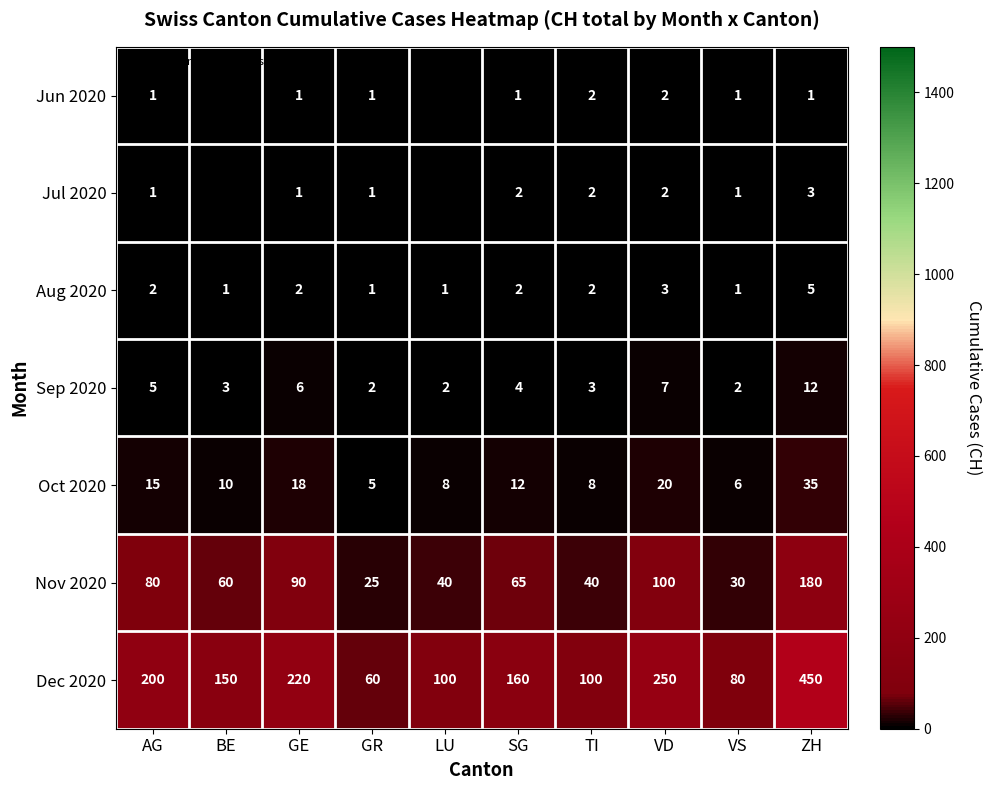

Rank the series at SG from lowest to highest value.

Jun 2020, Jul 2020, Aug 2020, Sep 2020, Oct 2020, Nov 2020, Dec 2020